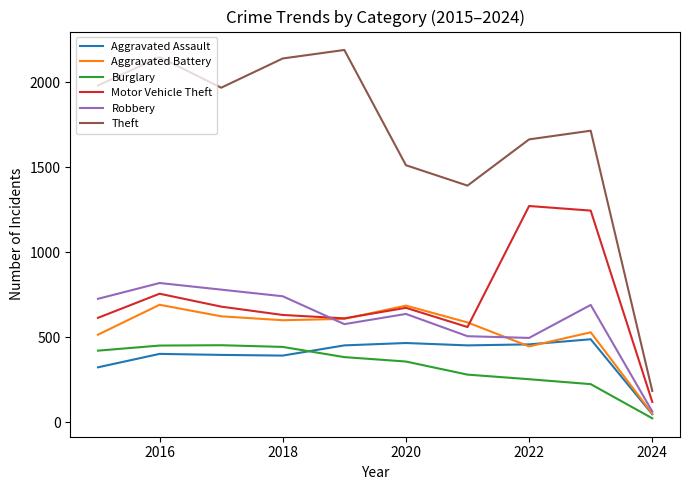

What is the maximum value for Theft?

2190